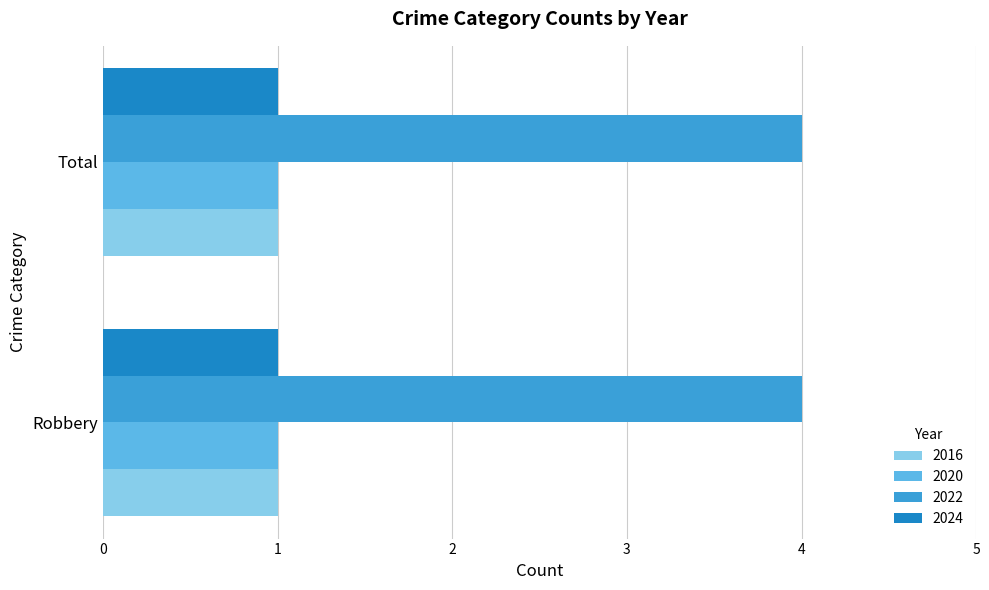

True or false: 2022 has a value of 4 at Total.

True